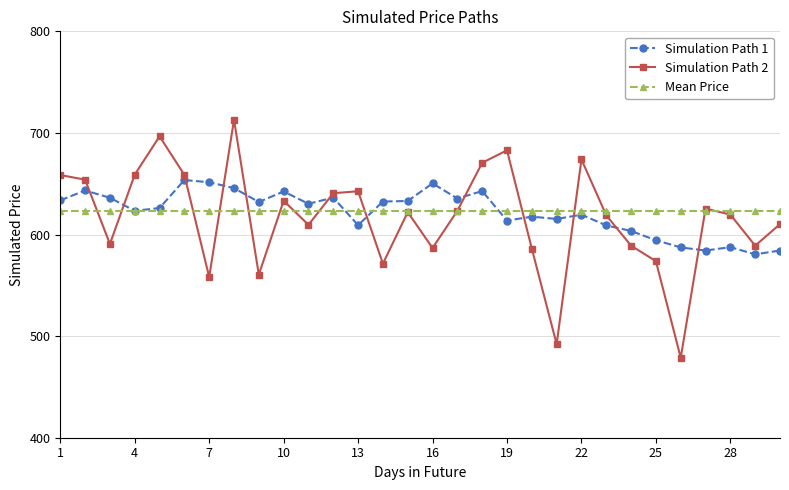

At how many categories does at least one series exceed 599?

30